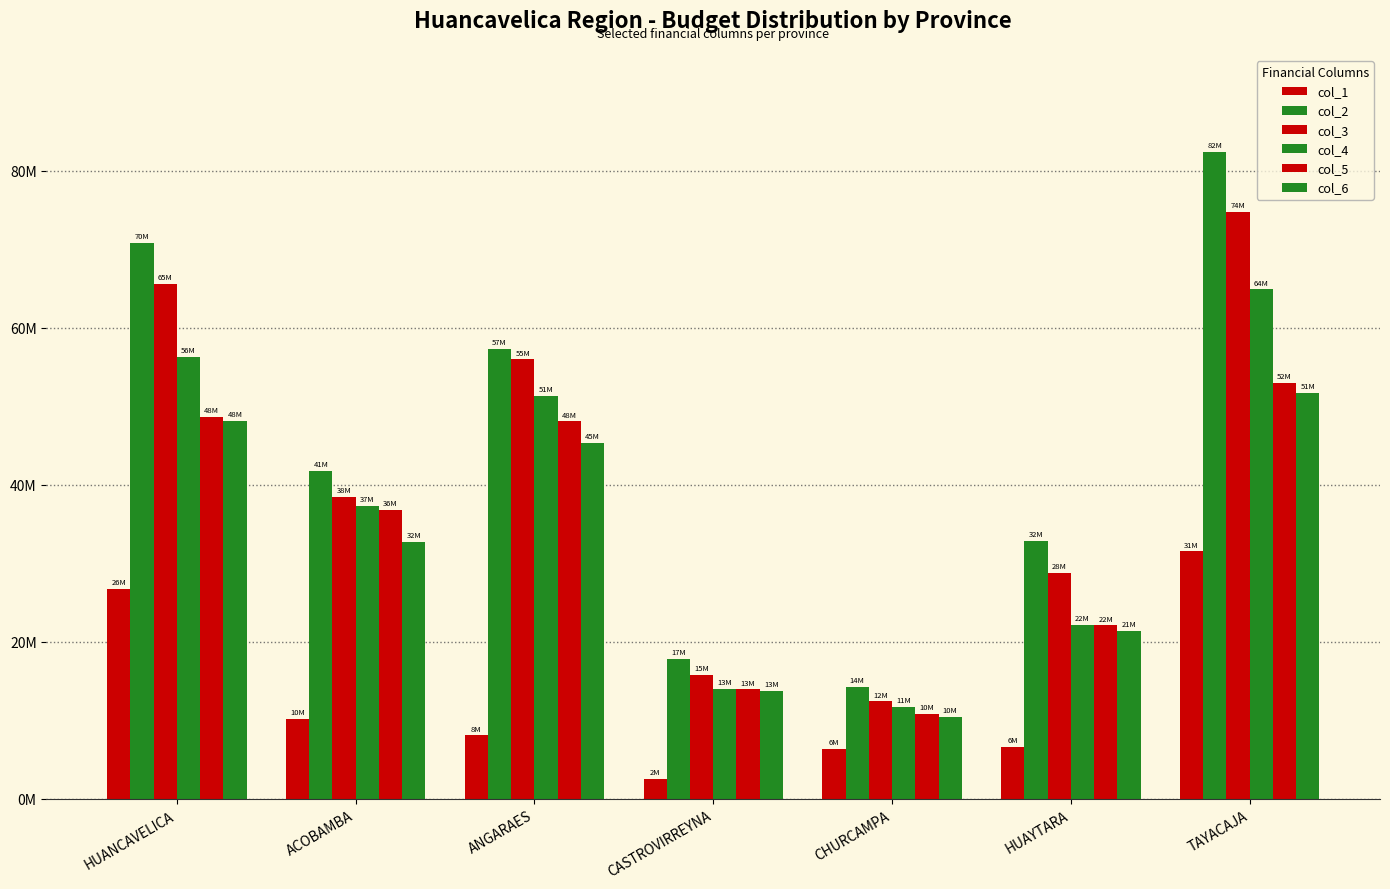

What is the value of the col_5 bar at the 2nd from the left?

36842675